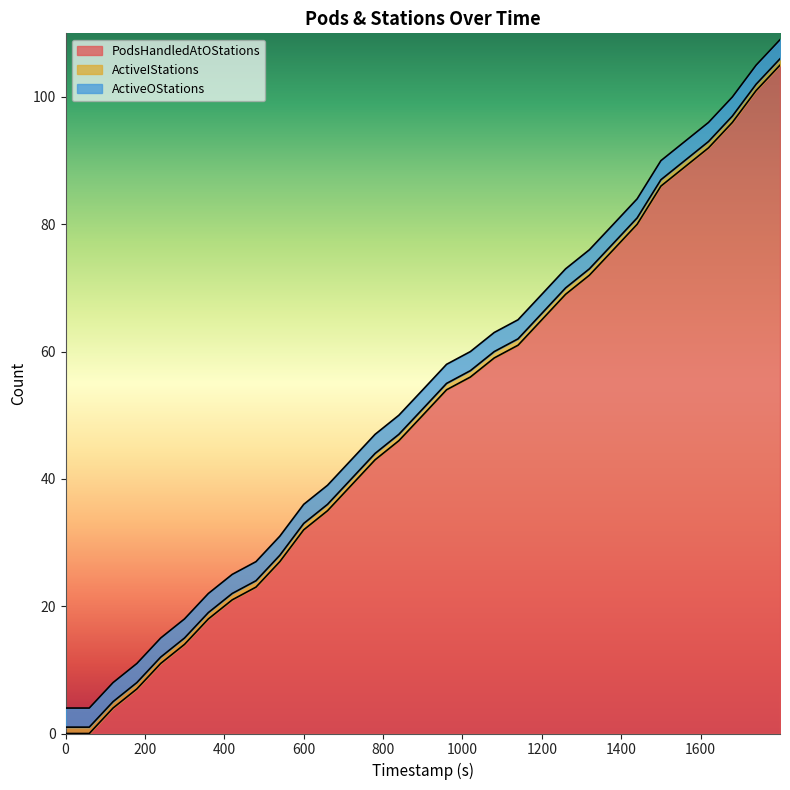

Read the ActiveOStations value at 0.

3